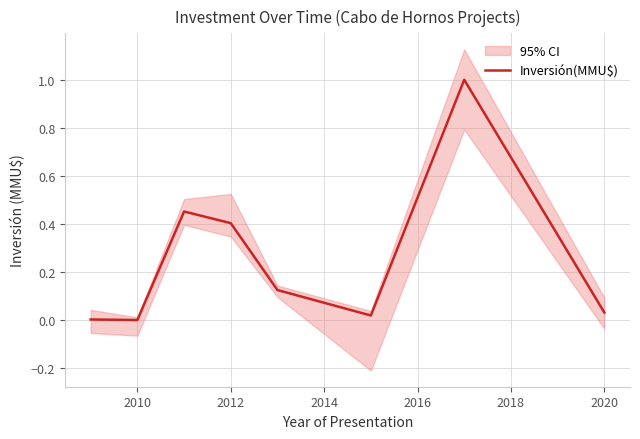

The Inversión(MMU$) series shows 0.1 at 2012. True or false?

False